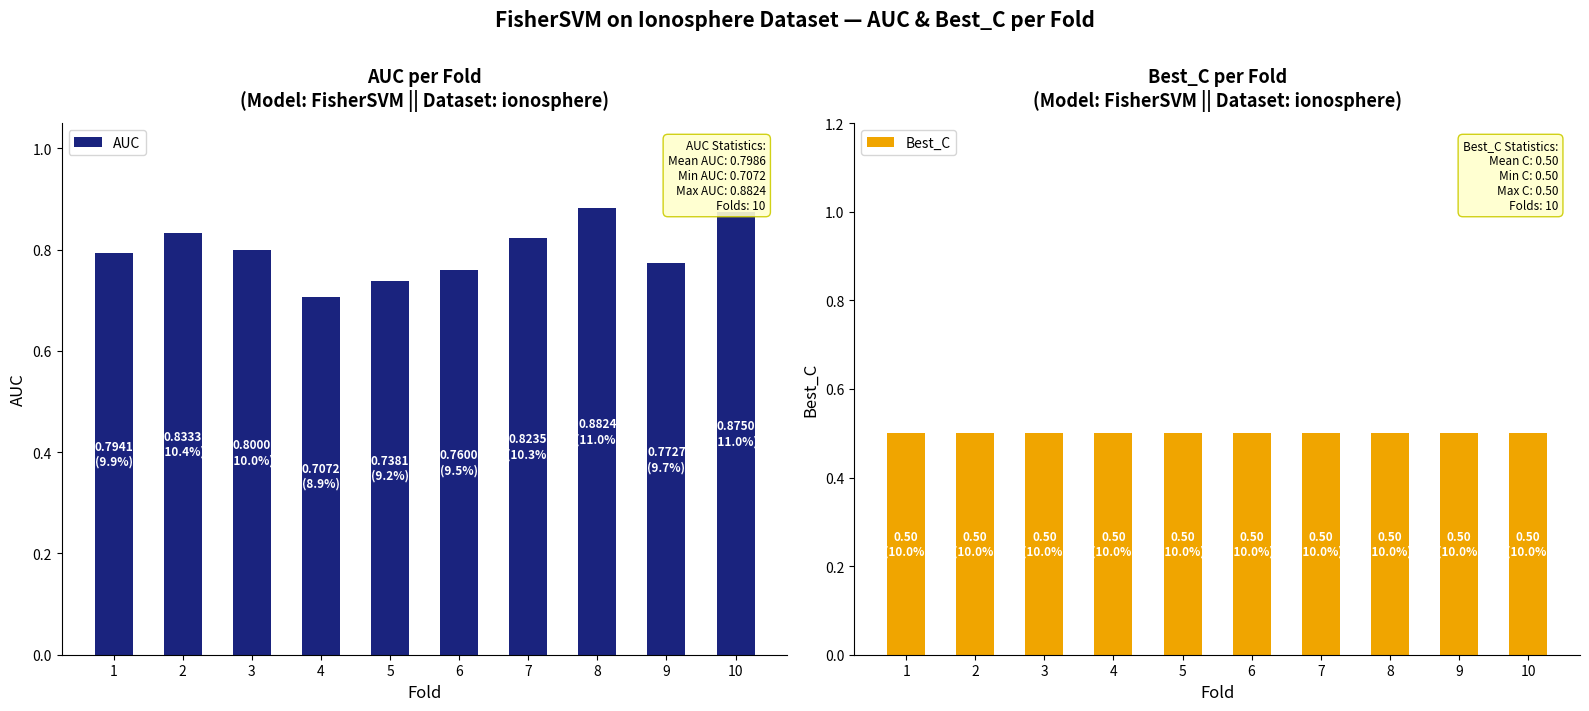

Which category has the lowest value in the AUC series?

4